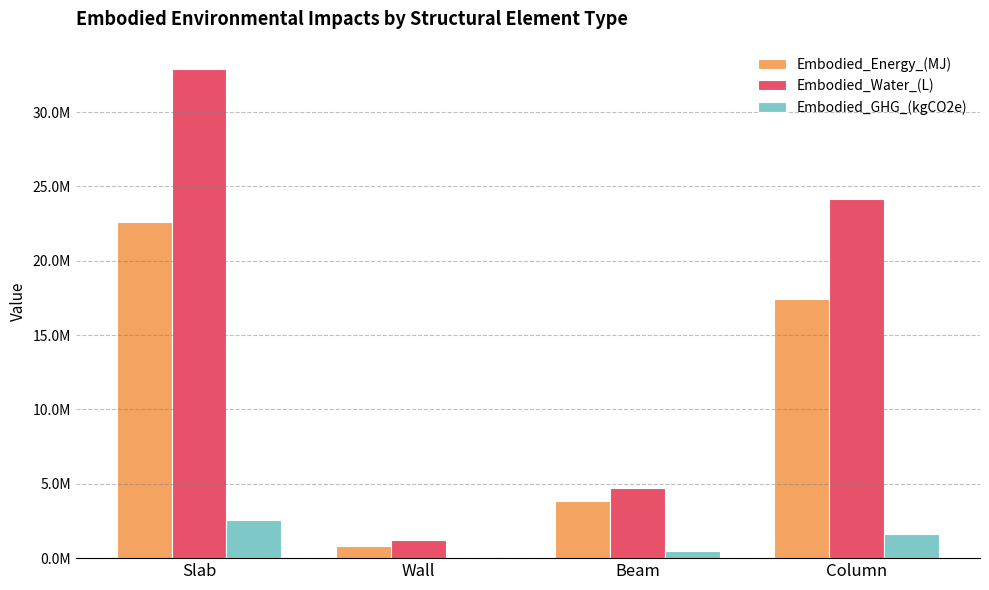

Is the value of Embodied_Water_(L) at Wall greater than the value of Embodied_Energy_(MJ) at Slab?

No